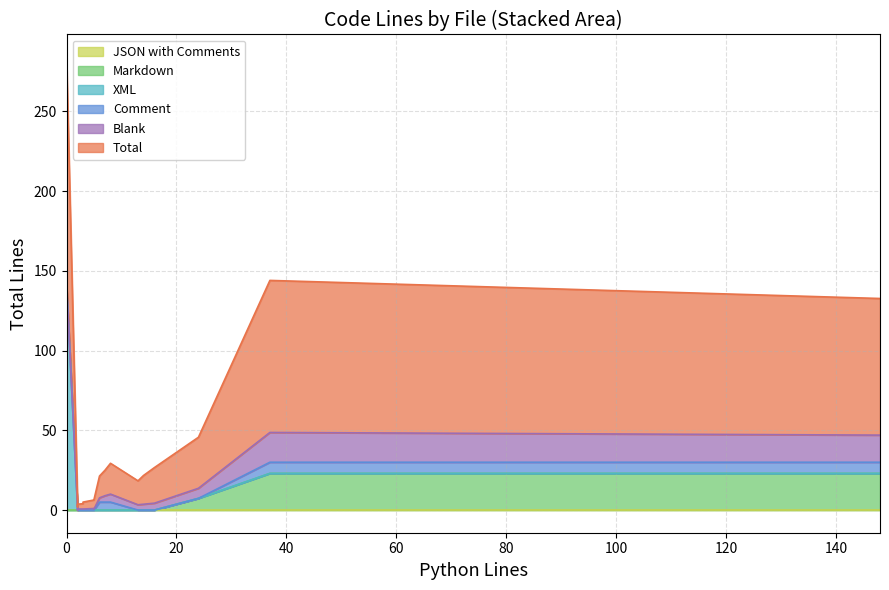

What is the difference between the second highest and minimum values in the total series?

210